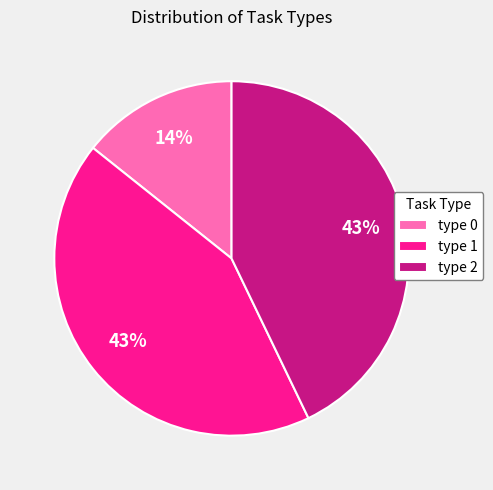

Do type 0 and type 1 together represent more than half of the pie?

Yes